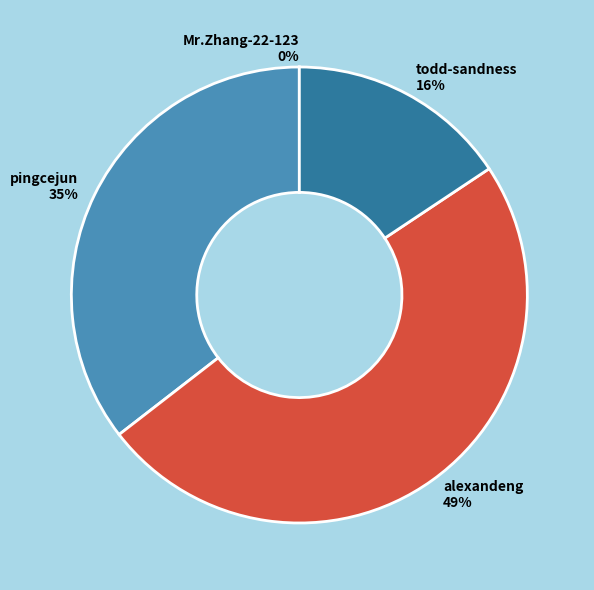

What is the largest slice in the pie chart?

alexandeng